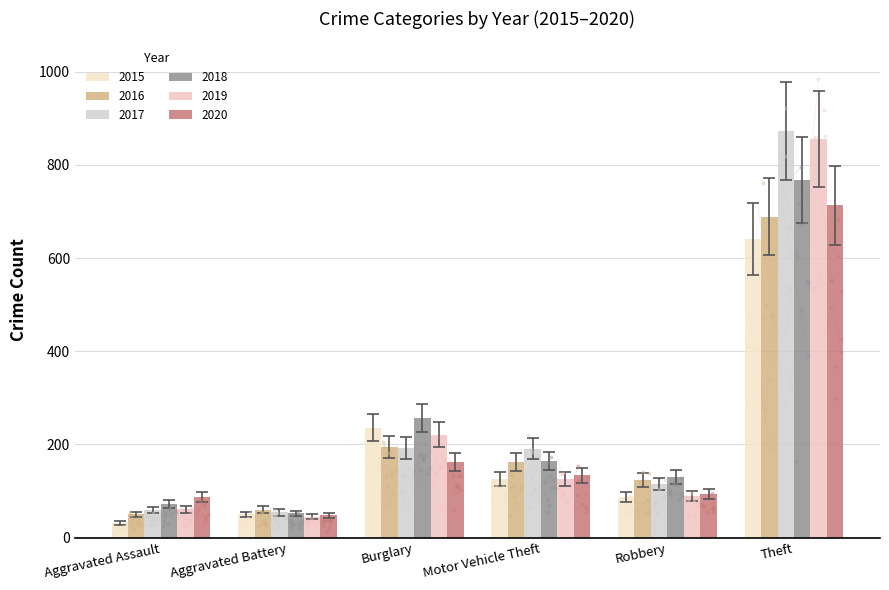

What is the total value across all series at Motor Vehicle Theft?

825.9